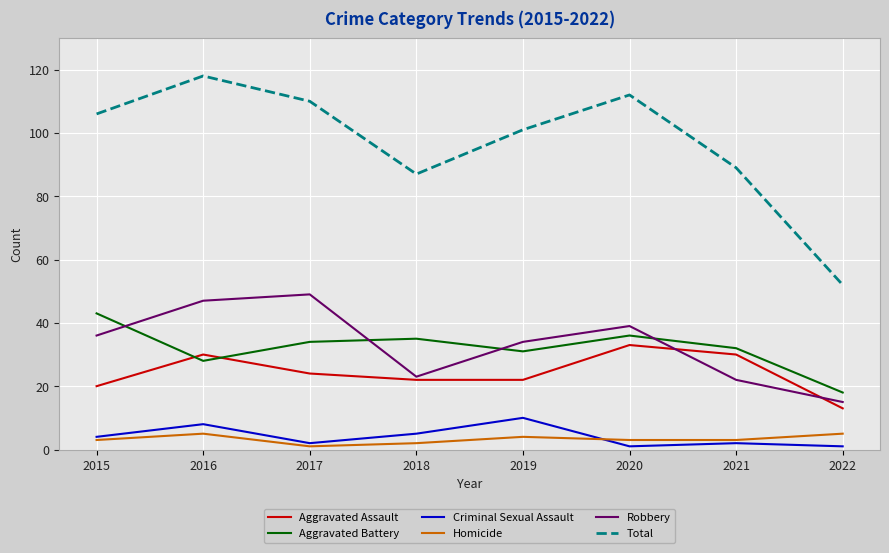

True or false: Aggravated Assault and Homicide intersect in this chart.

False